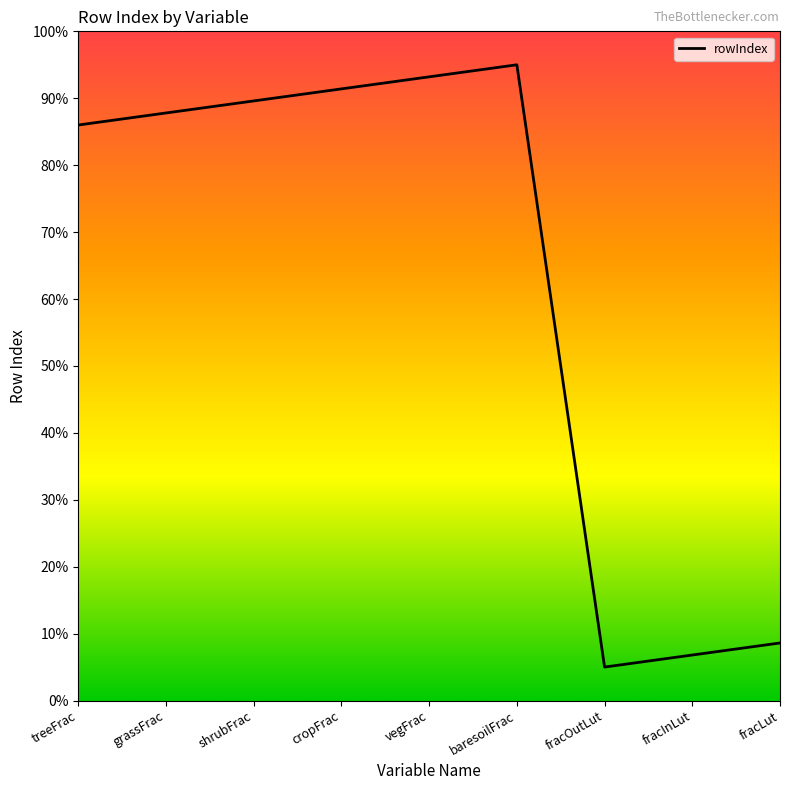

Reading left to right, transcribe all the data shown in this chart.

treeFrac=86.0	grassFrac=87.8	shrubFrac=89.6	cropFrac=91.4	vegFrac=93.2	baresoilFrac=95.0	fracOutLut=5.0	fracInLut=6.8	fracLut=8.6